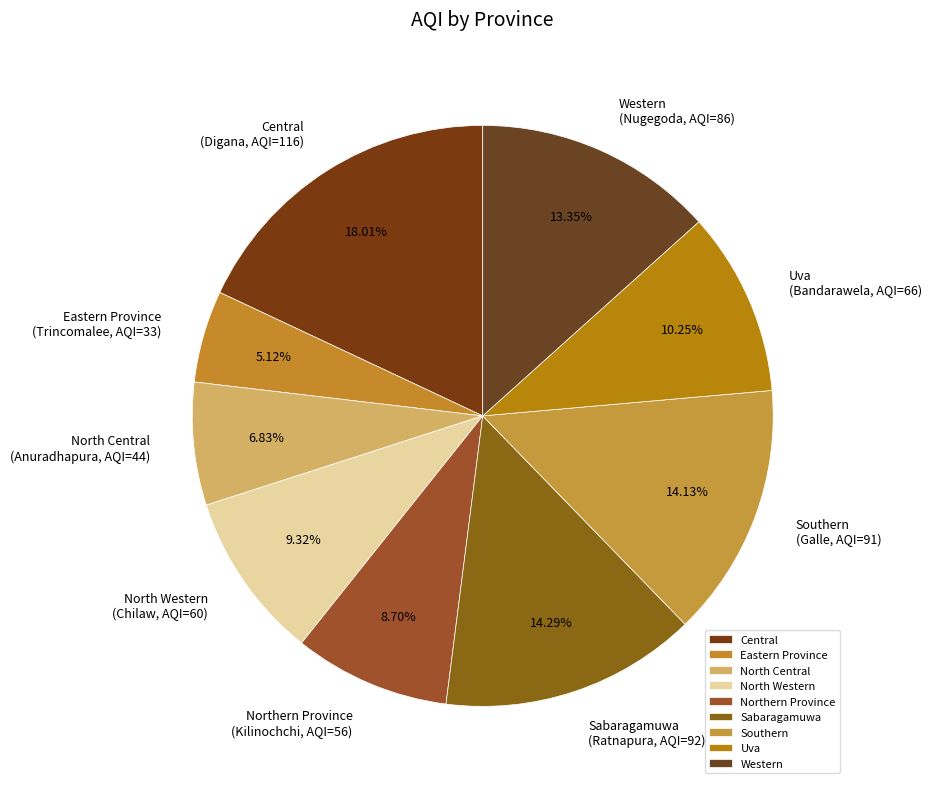

To the nearest percent, what percentage of the pie is North Western?

9%